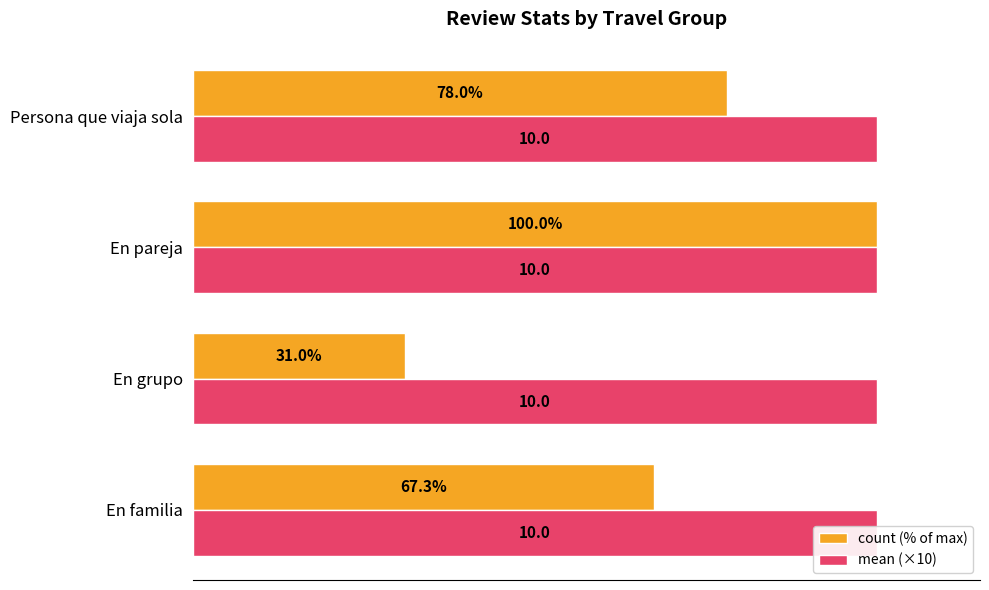

Reading left to right, extract all data points from this chart.

count (% of max): 67.3	31.0	100.0	78.0
mean (×10): 0.3	0.3	0.3	0.3